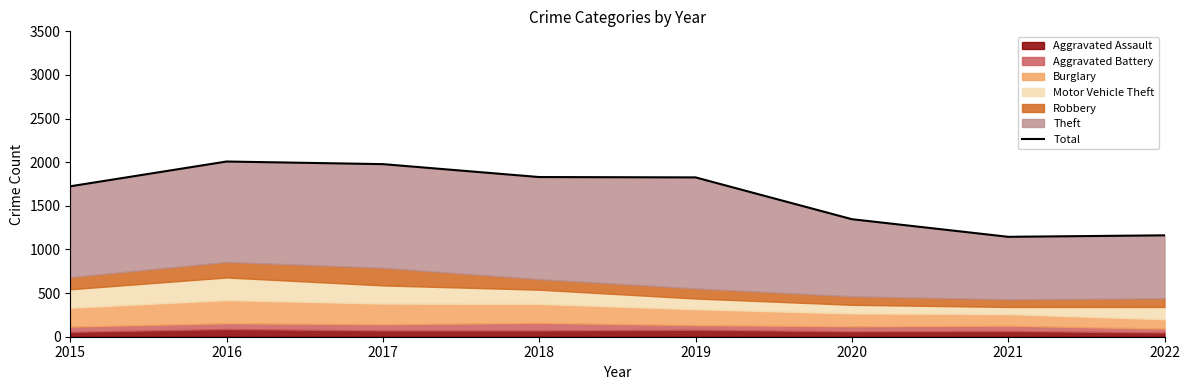

How many data points does each series have?

8